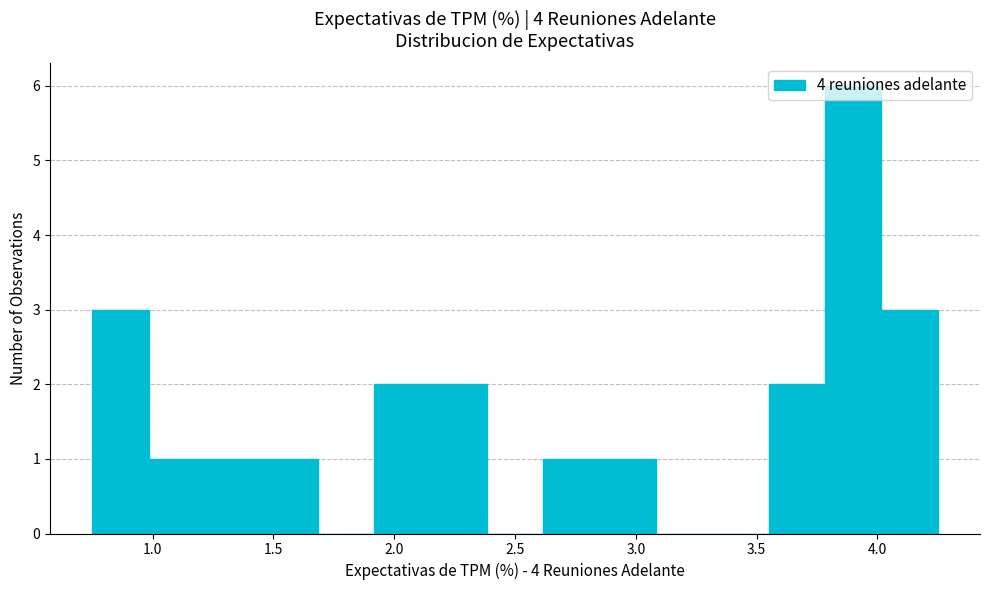

Over which range of the x-axis is the bar tallest?

3.80 to 4.00